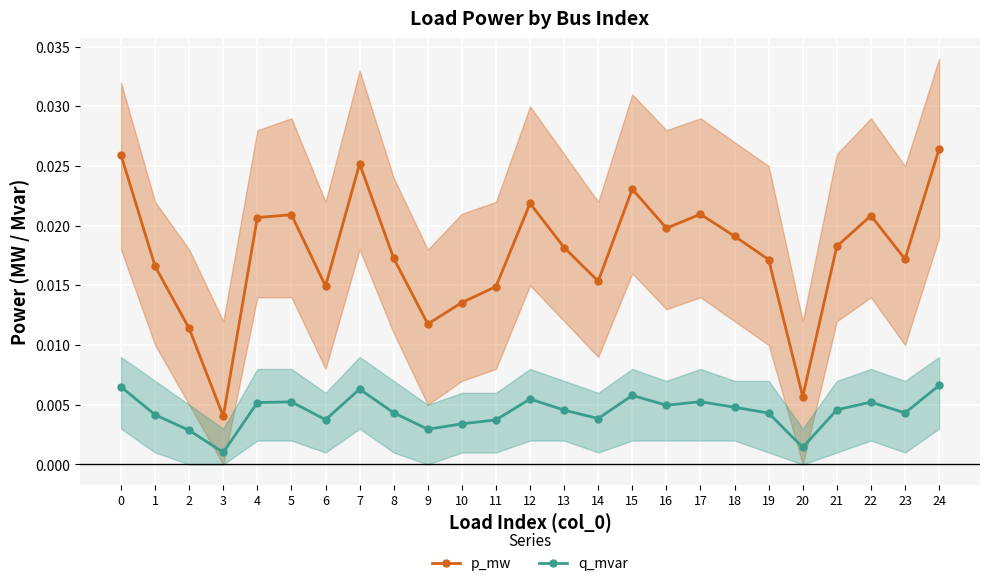

Where is p_mw nearest to the value 0?

3